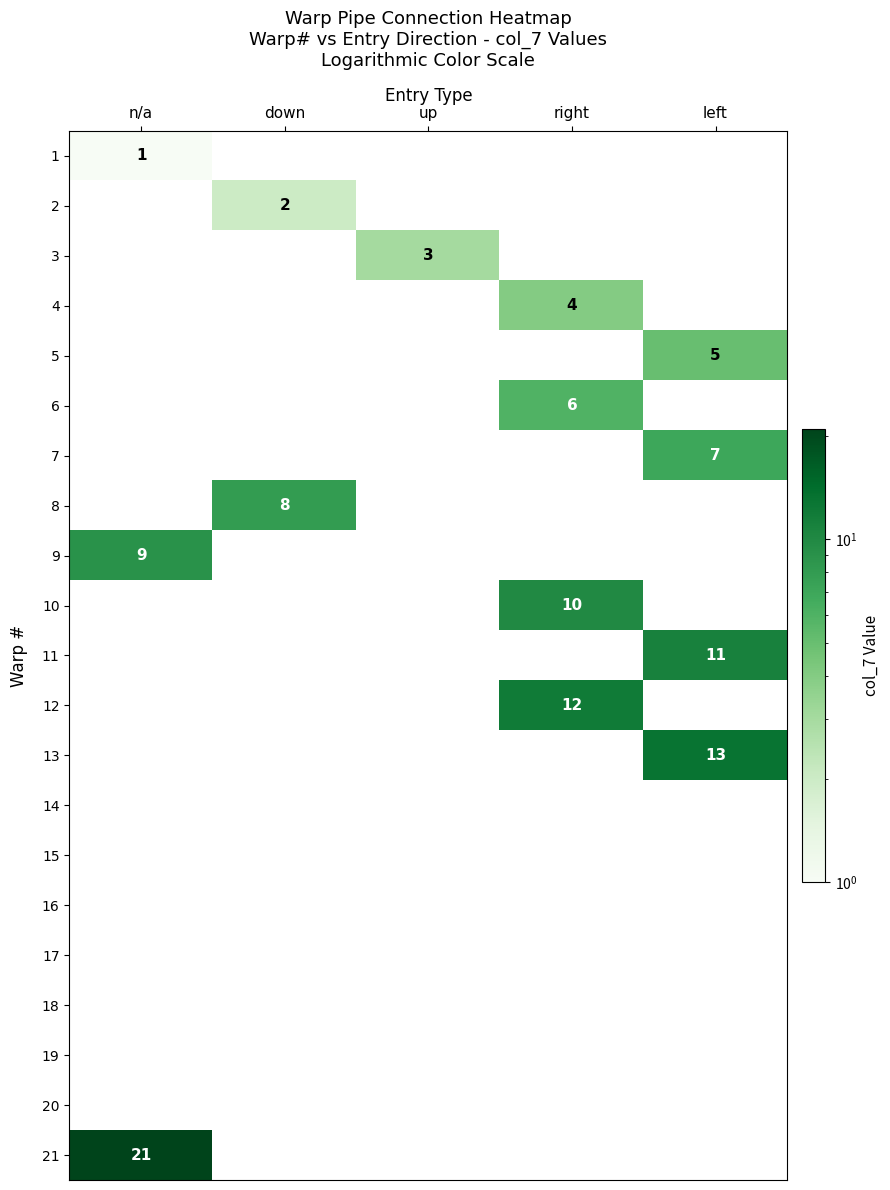

Is the value of 2 at right greater than the value of 19 at left?

No